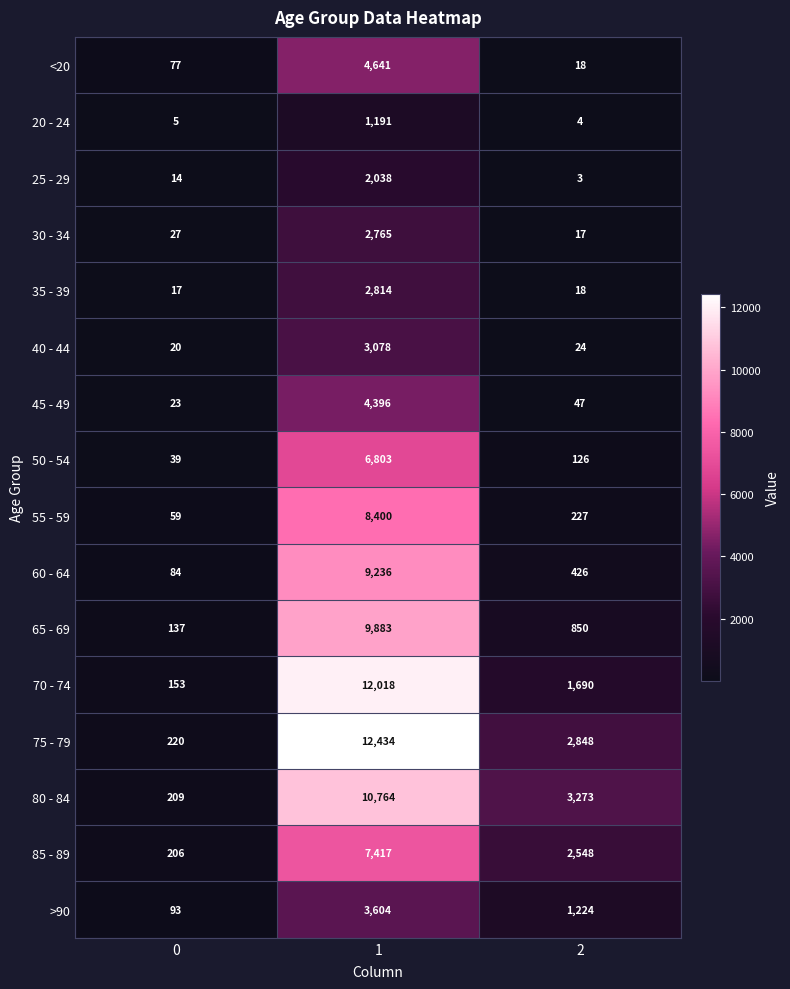

What is the greatest value displayed?

12434